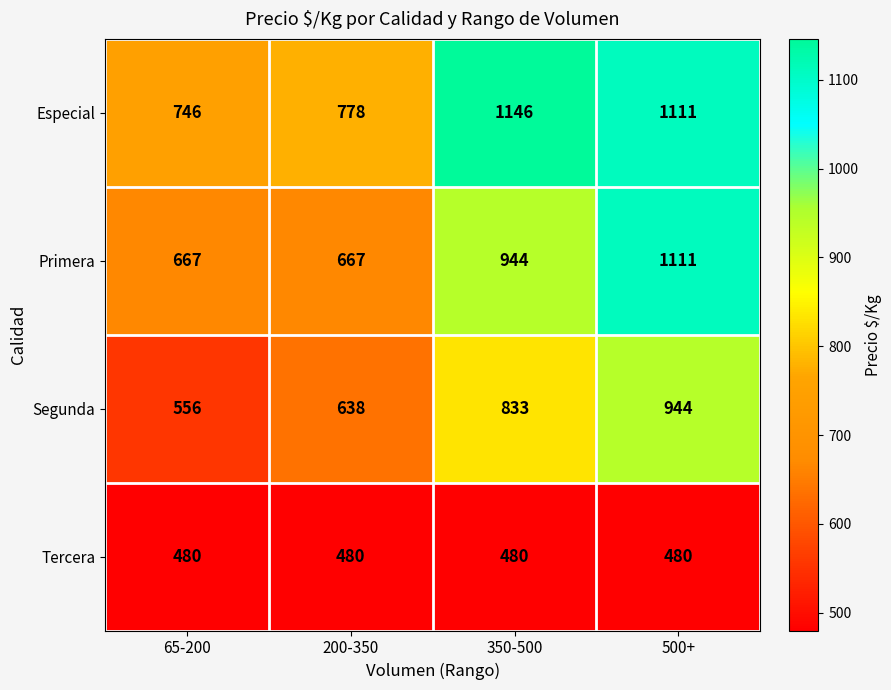

What is the total value across all series at 500+?

3646